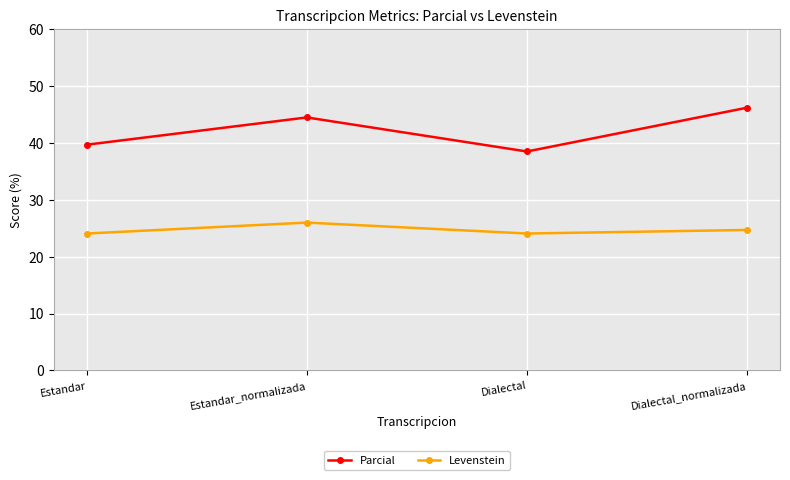

What are all the series names shown in the legend?

Parcial, Levenstein